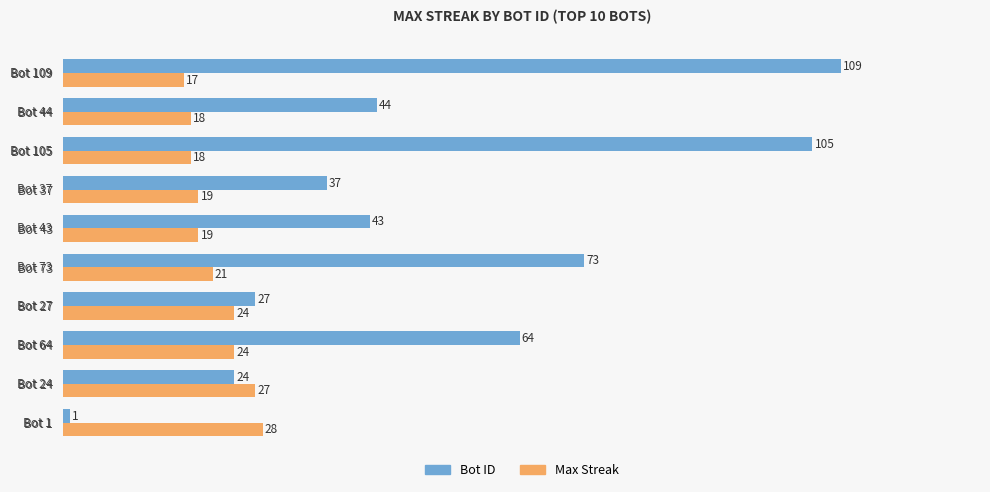

Which series changed the most between Bot 105 and Bot 44?

Bot ID